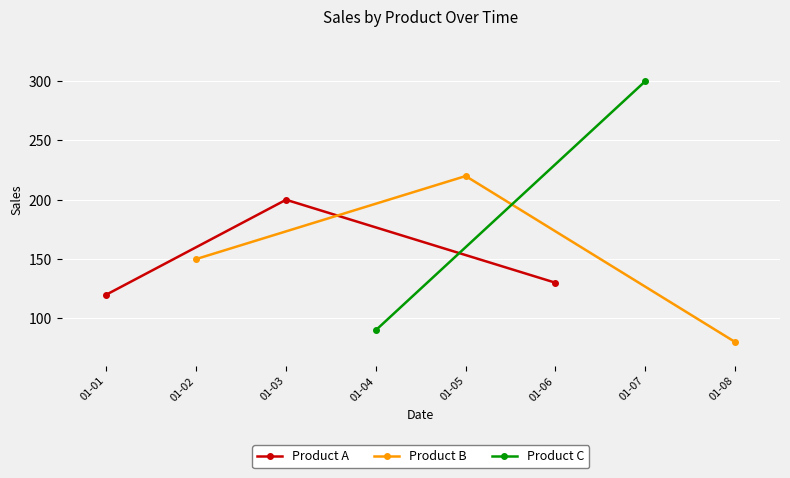

True or false: Product A has a value of 173 at 01-06.

False